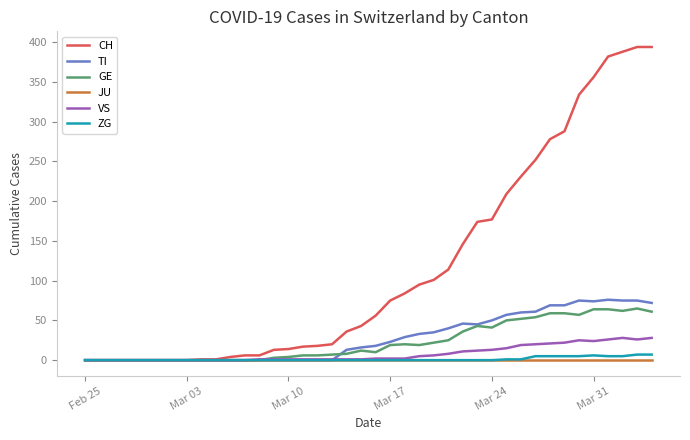

How many values in the GE series are below 12?

20